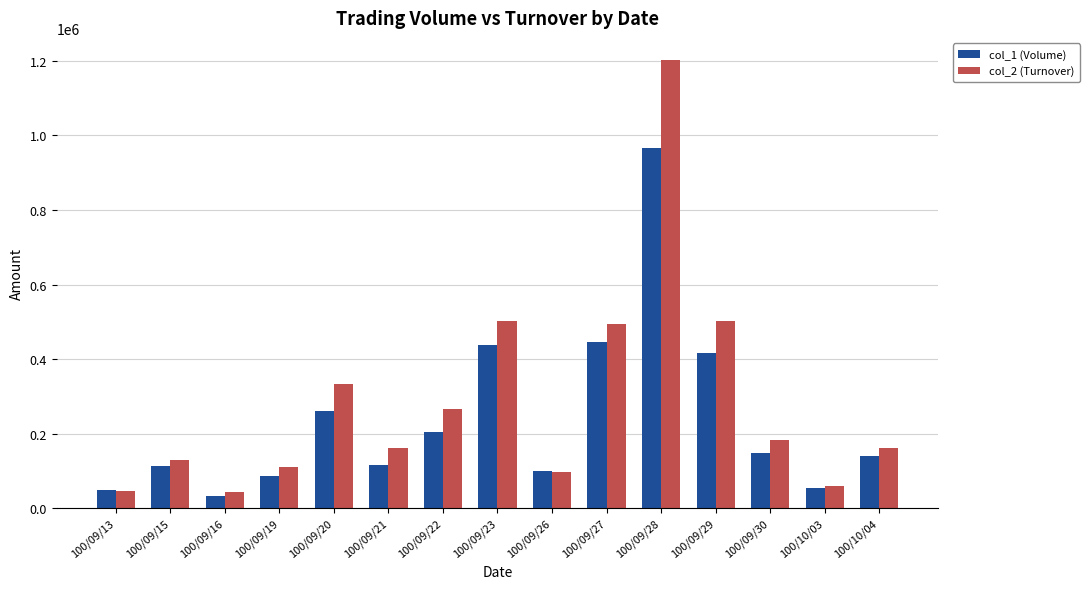

What position from the right is 100/09/30?

3